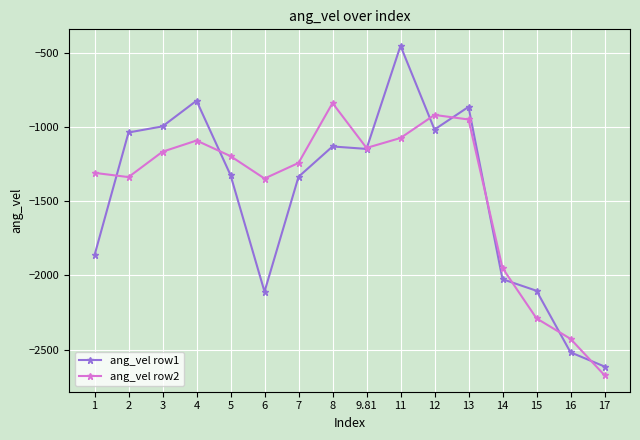

Between which two adjacent categories do ang_vel row2 and ang_vel row1 first intersect?

1 and 2